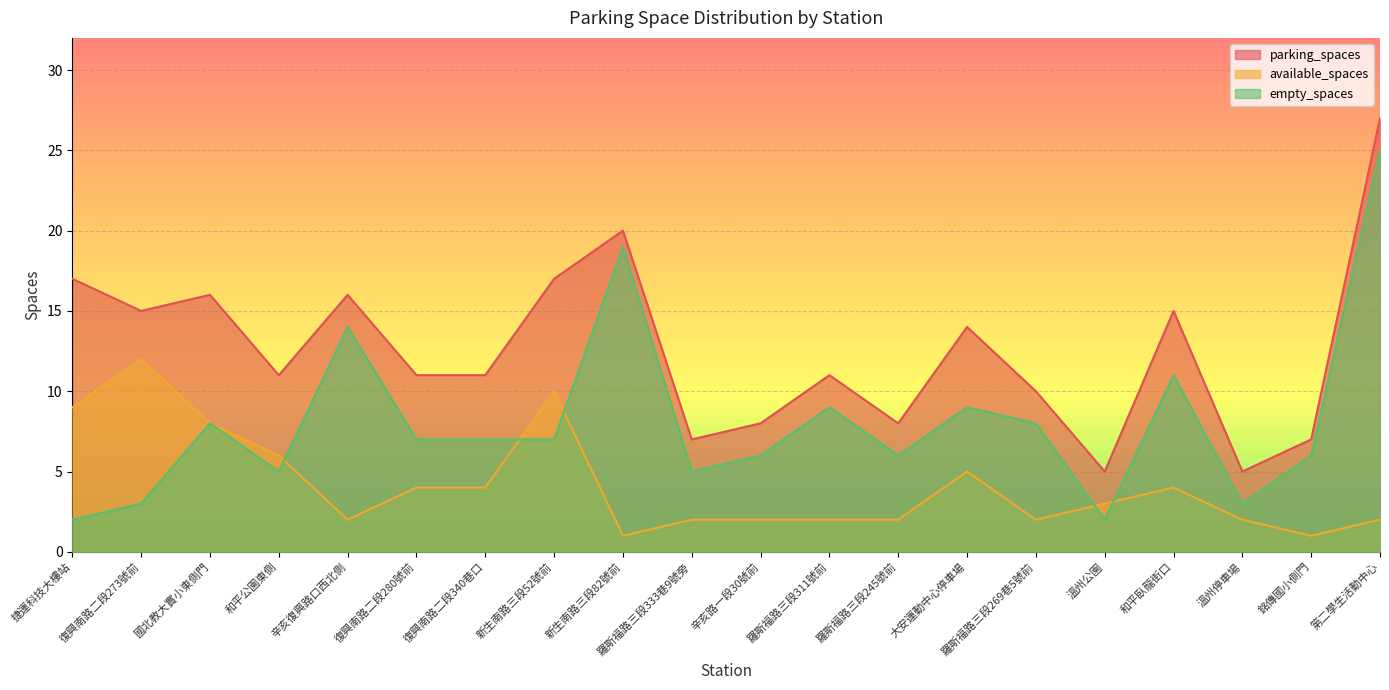

True or false: available_spaces has a value of 1 at 羅斯福路三段269巷5號前.

False